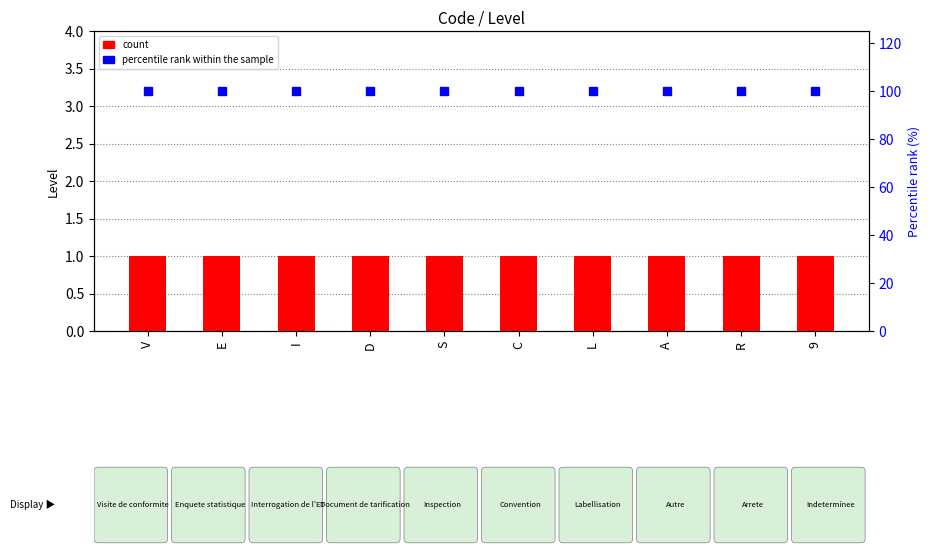

List the series in order of their peak value, highest first.

percentile rank within the sample, count